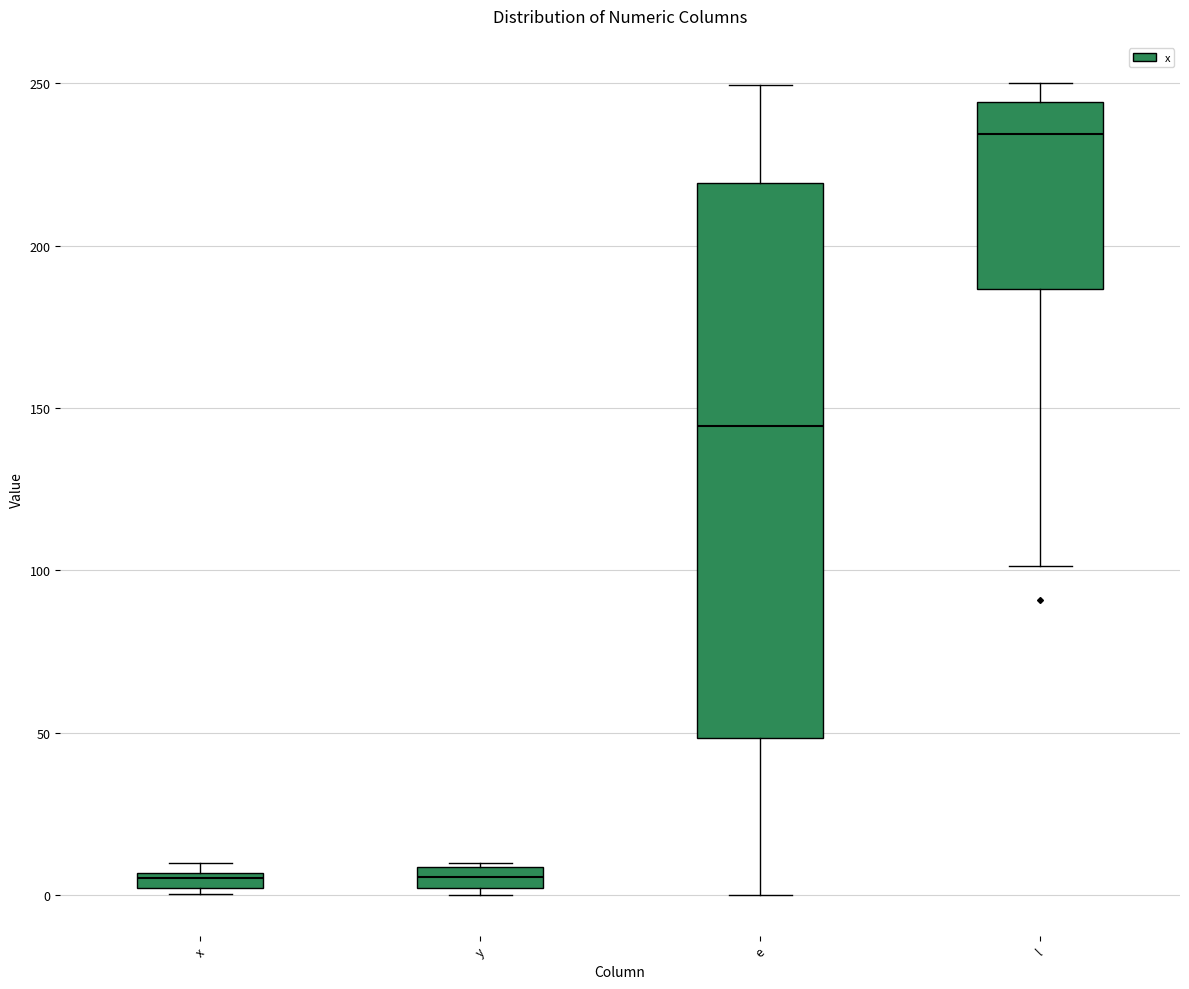

Comparing the boxes themselves (not the whiskers), which one is the tallest?

e